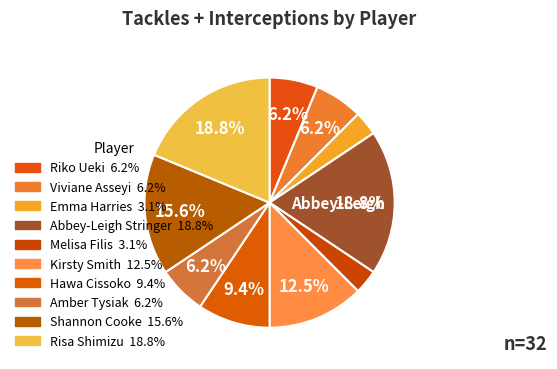

How many segments does this pie chart have?

10